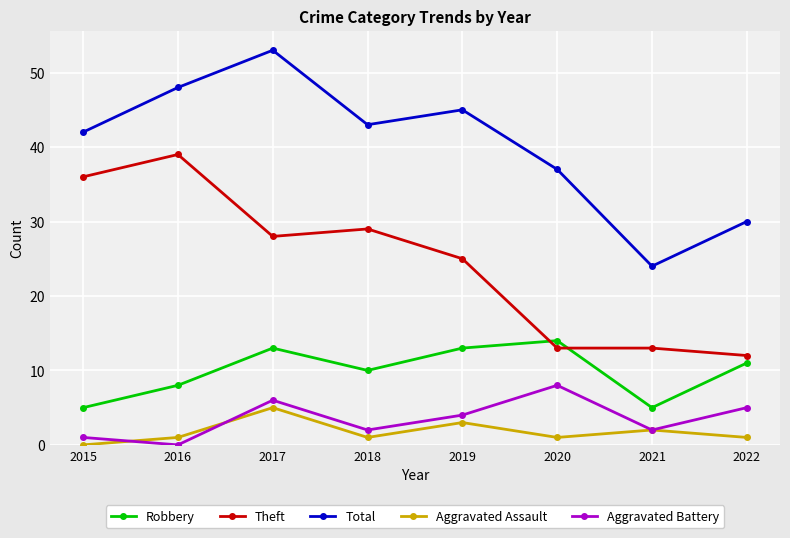

How many Aggravated Assault values are between 1 and 3?

6